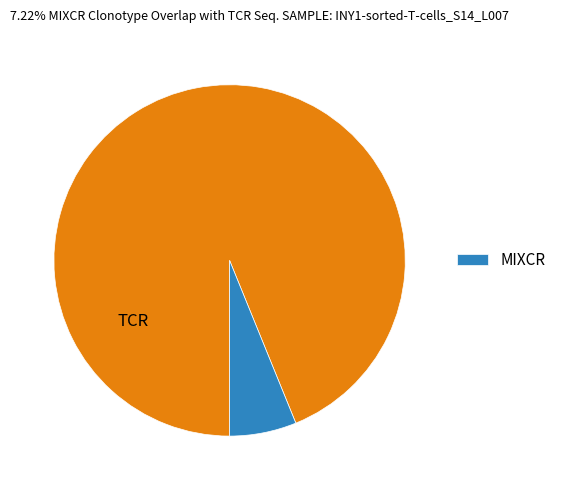

Does any single category account for the majority?

Yes